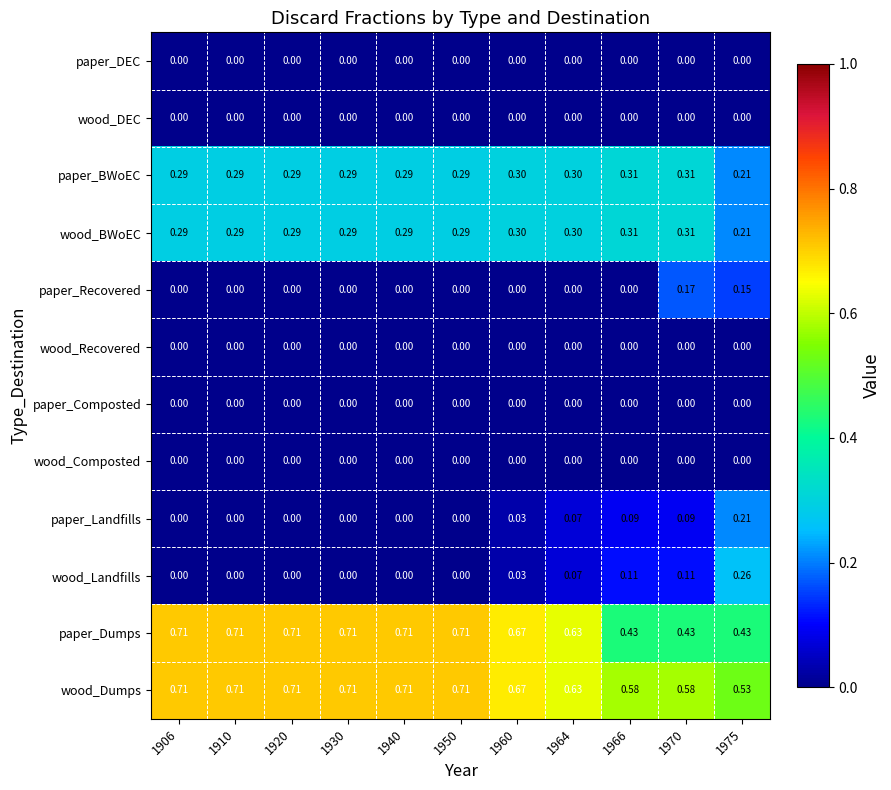

Is the value of wood_BWoEC at 1950 greater than the value of wood_Dumps at 1930?

No